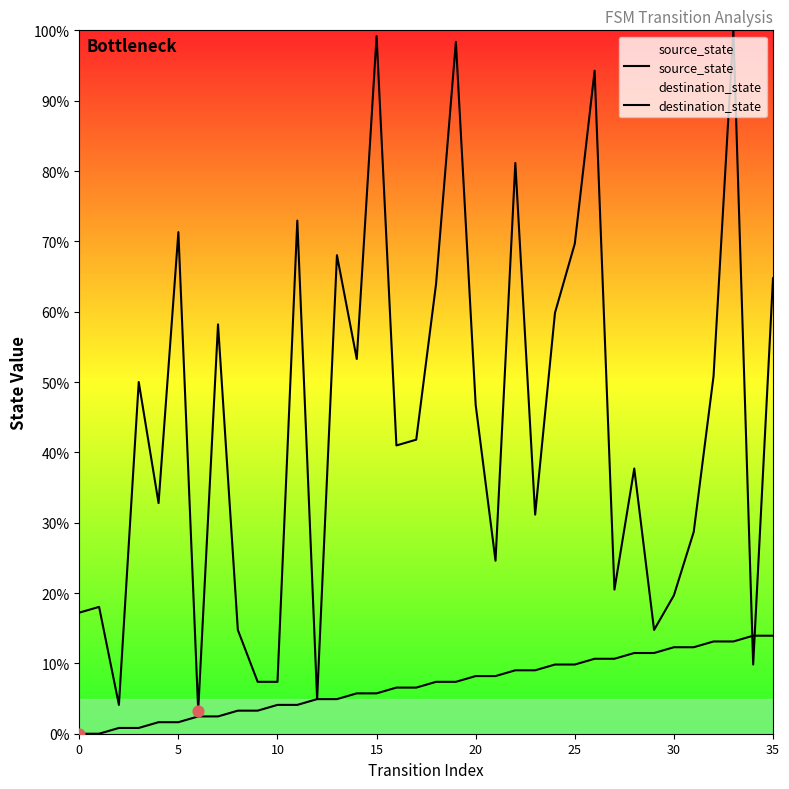

Which series contains the highest Y value?

destination_state